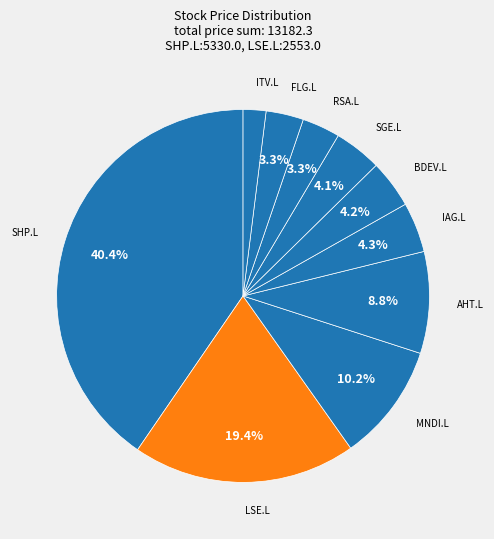

Which category has the biggest portion of the pie?

SHP.L